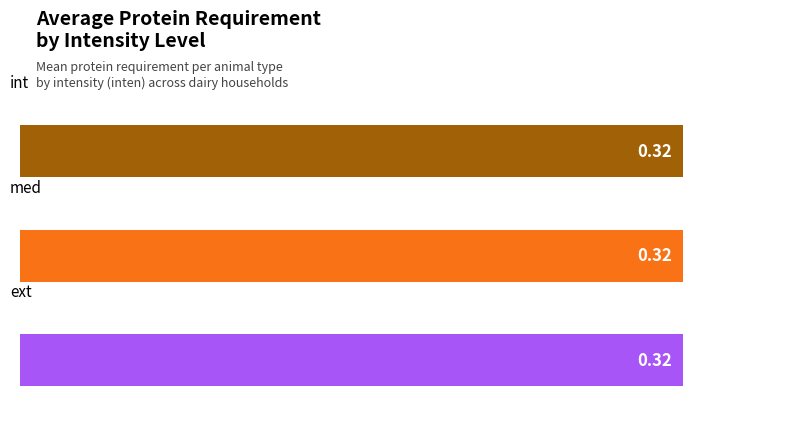

Which label corresponds to the smallest value in the chart?

med